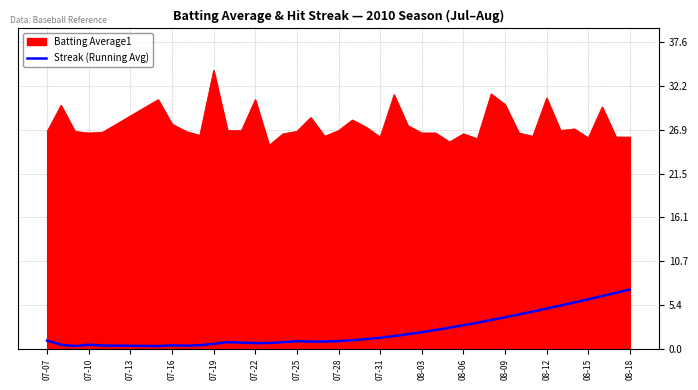

Rank the series by their maximum value, from highest to lowest.

Batting Average1, Streak (Running Avg)